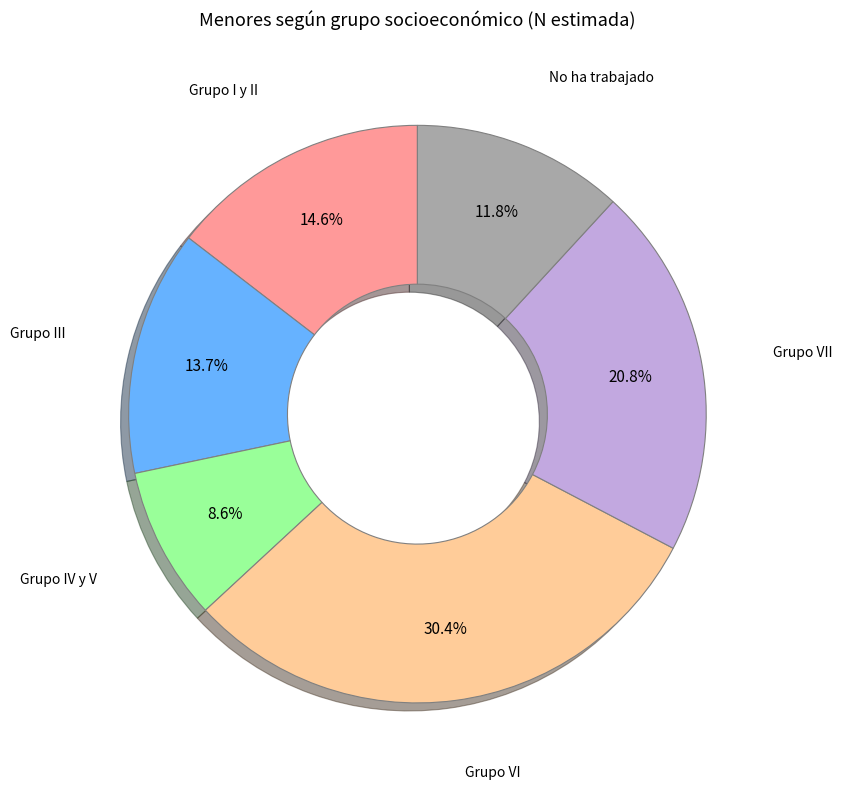

Which has a higher value, Grupo IV y V or Grupo I y II?

Grupo I y II